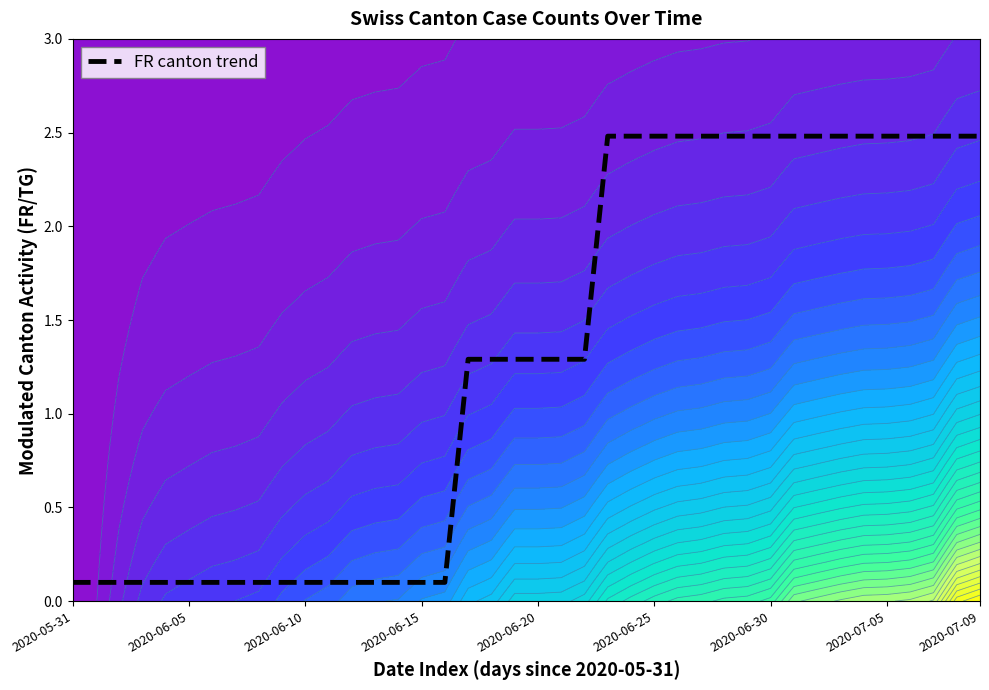

At which category does the chart reach its minimum across all series?

2020-05-31